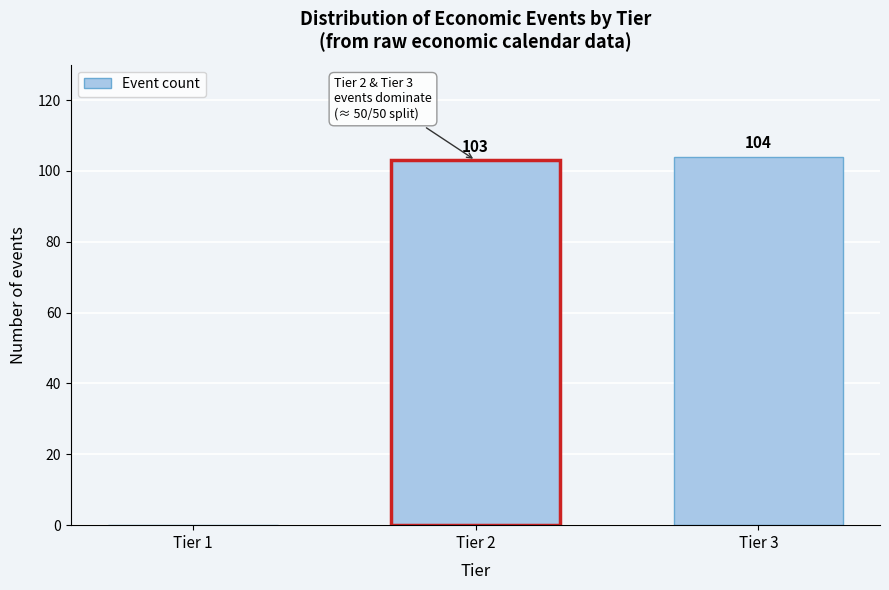

Reading left to right, list all the values displayed in this chart.

Tier 1=0	Tier 2=103	Tier 3=104